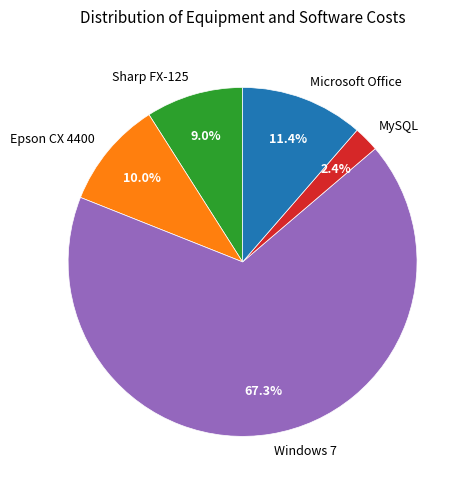

What percentage is the Sharp FX-125 slice, to the nearest percent?

9%